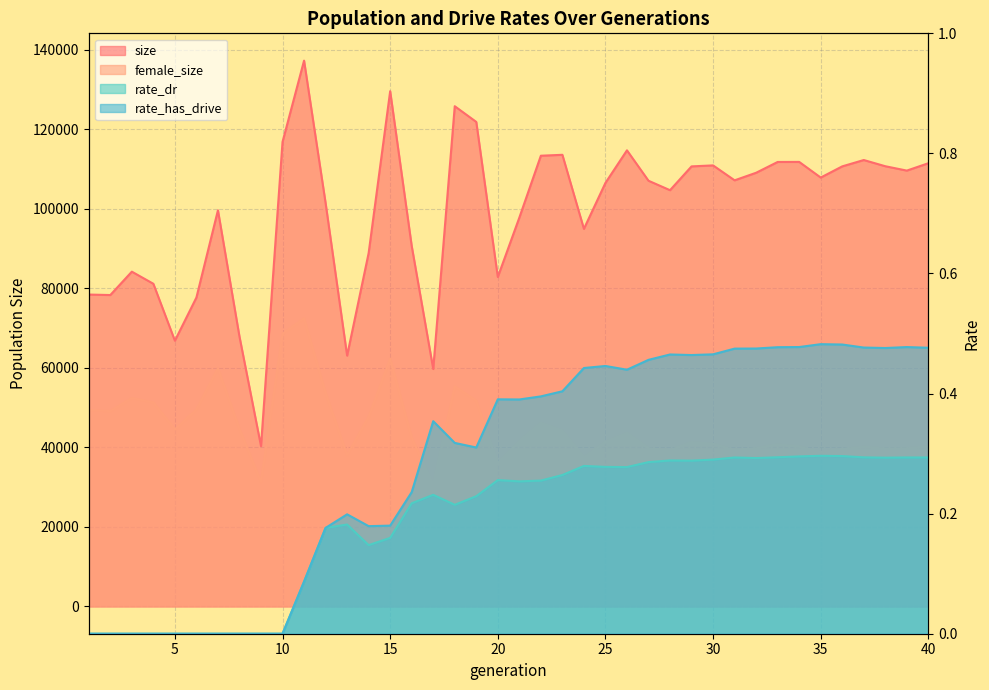

At which category is the sum across all series the highest?

11